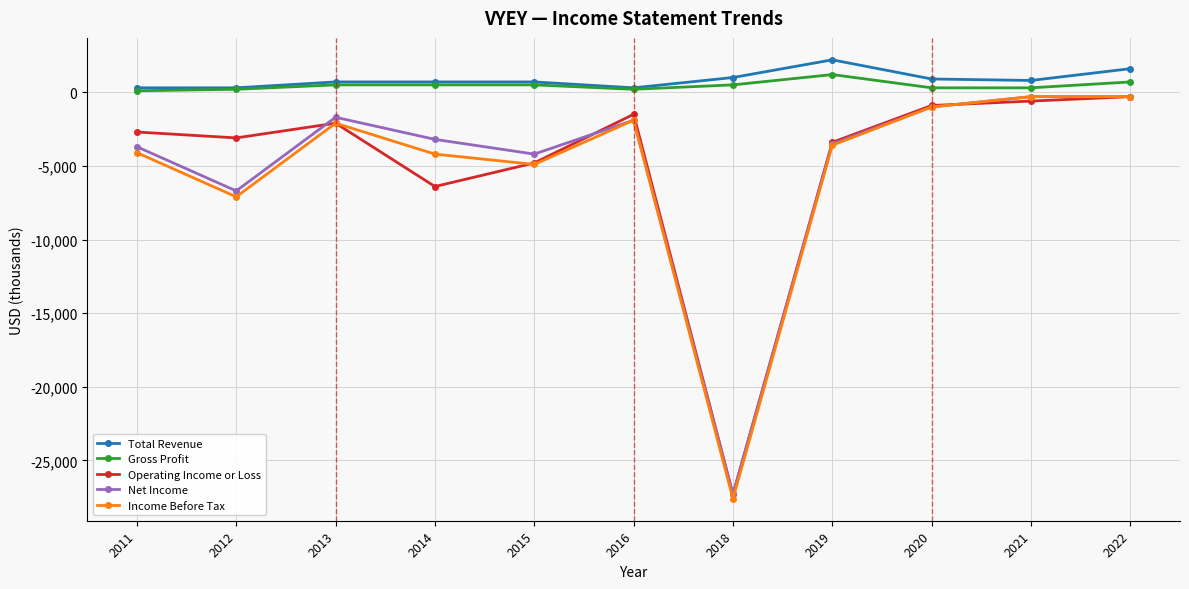

What is the sum of the Gross Profit values at 2013 and 2014?

1000